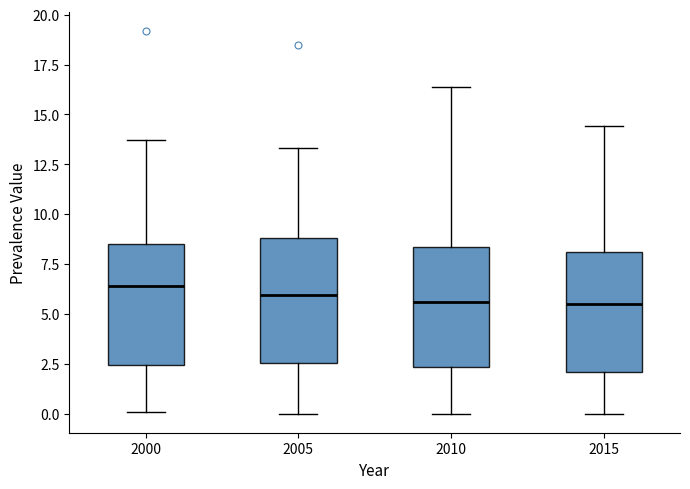

Where is the upper edge of the box at x = 2010 on the y-axis? The values are not printed on the chart, so give them approximately, as read against the axis.

8.5